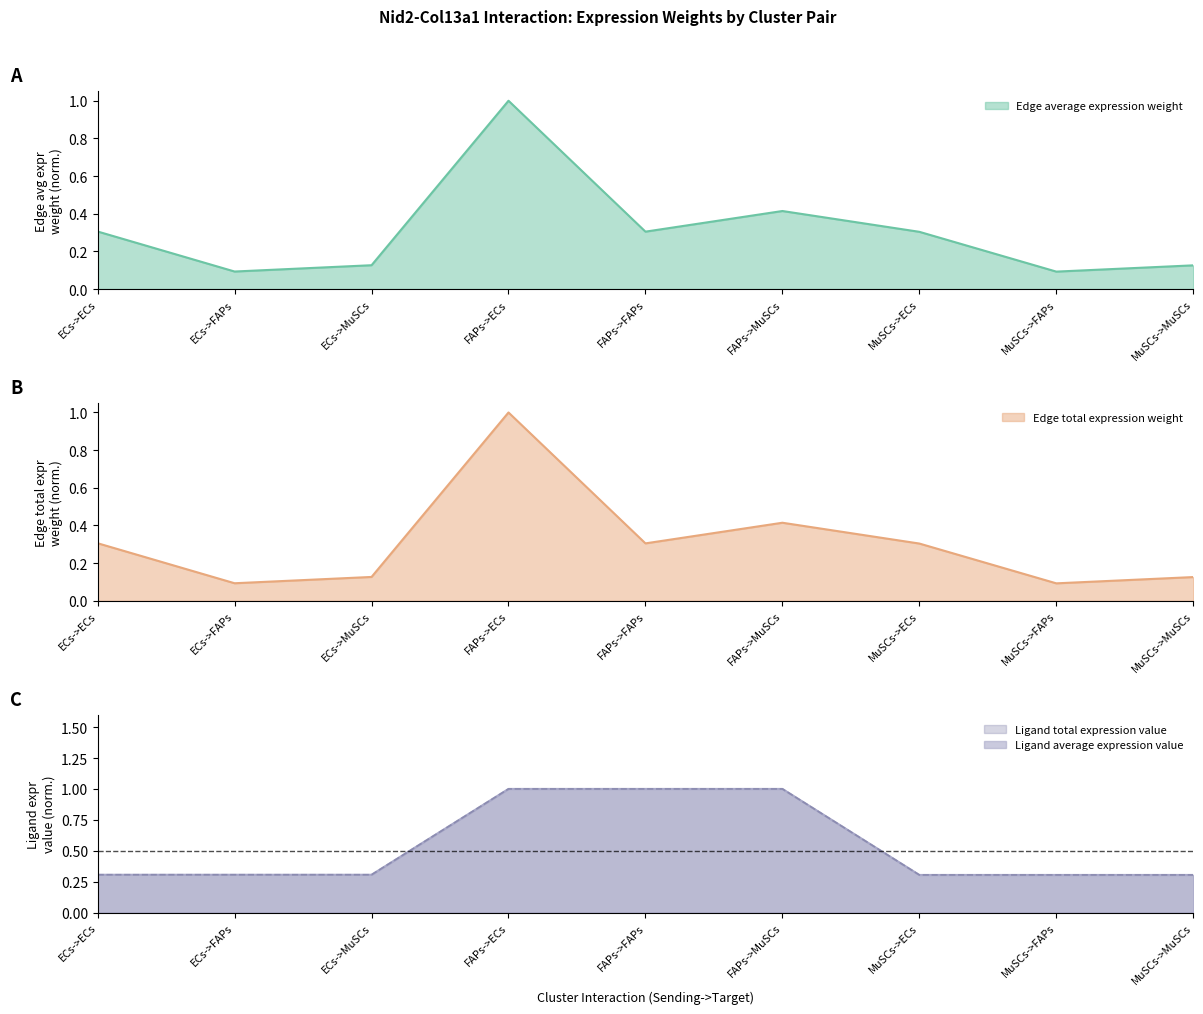

Is it true that Ligand total expression value equals 0.3 at MuSCs->FAPs?

True